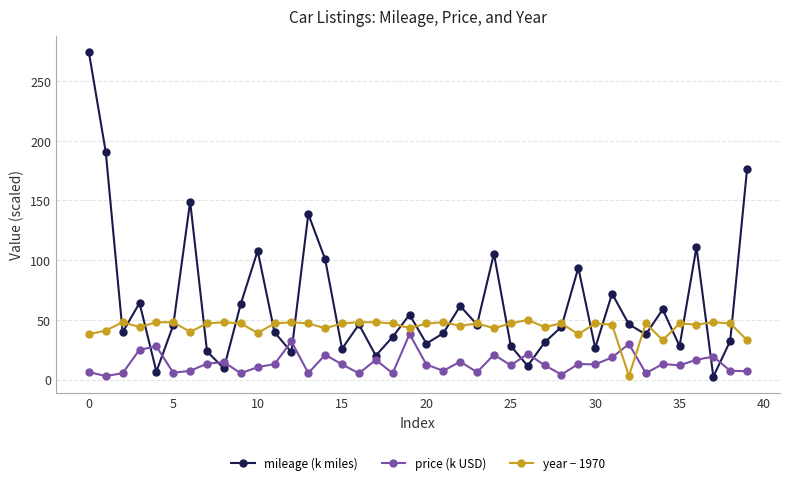

Which series has the largest total across all categories?

mileage (k miles)